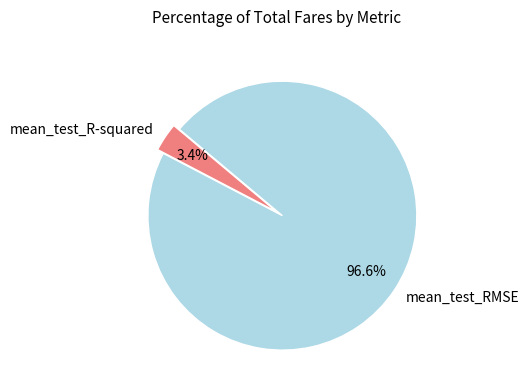

Rank the categories by value from lowest to highest.

mean_test_R-squared, mean_test_RMSE